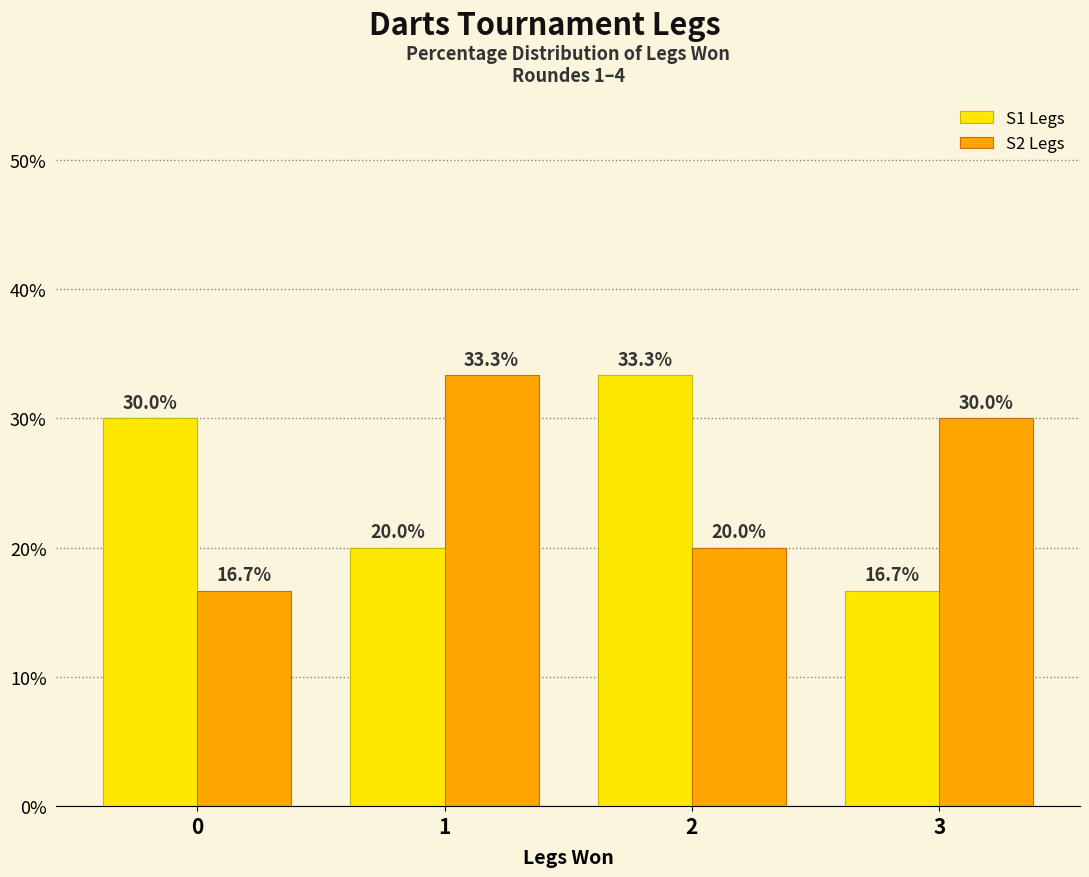

How many values in the S1 Legs series are below 30?

2